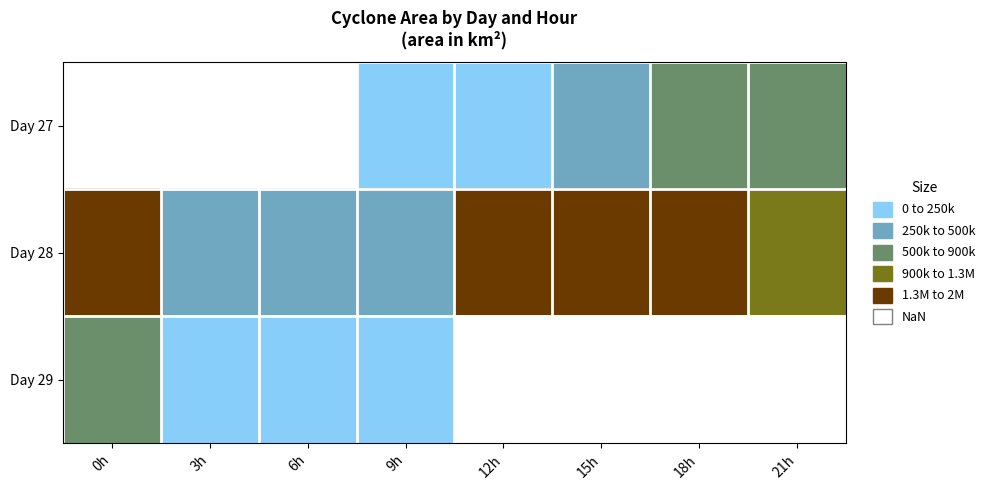

Which label corresponds to the smallest value in the chart?

9h